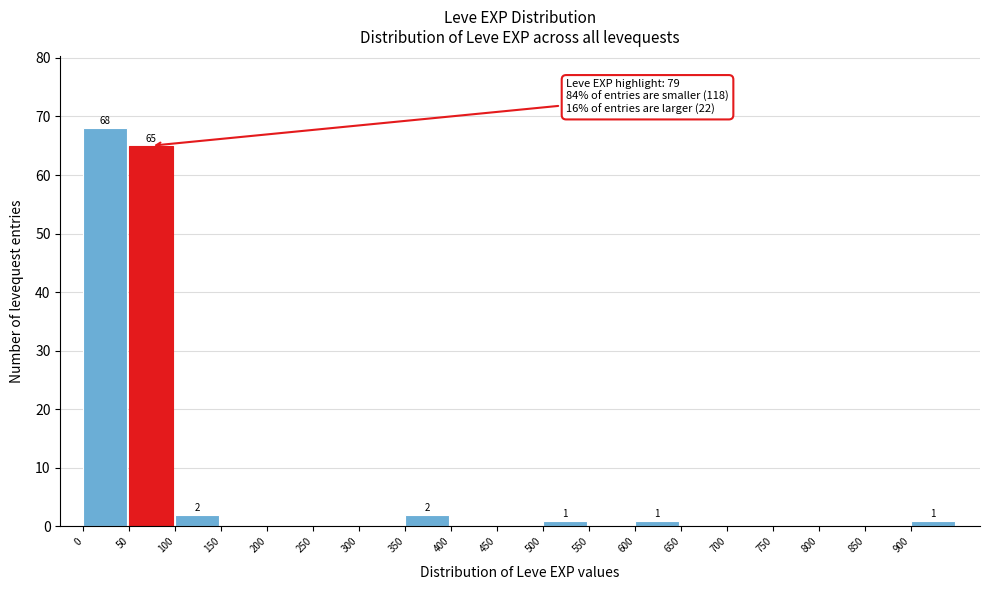

Over which range of the x-axis is the bar tallest?

0 to 50